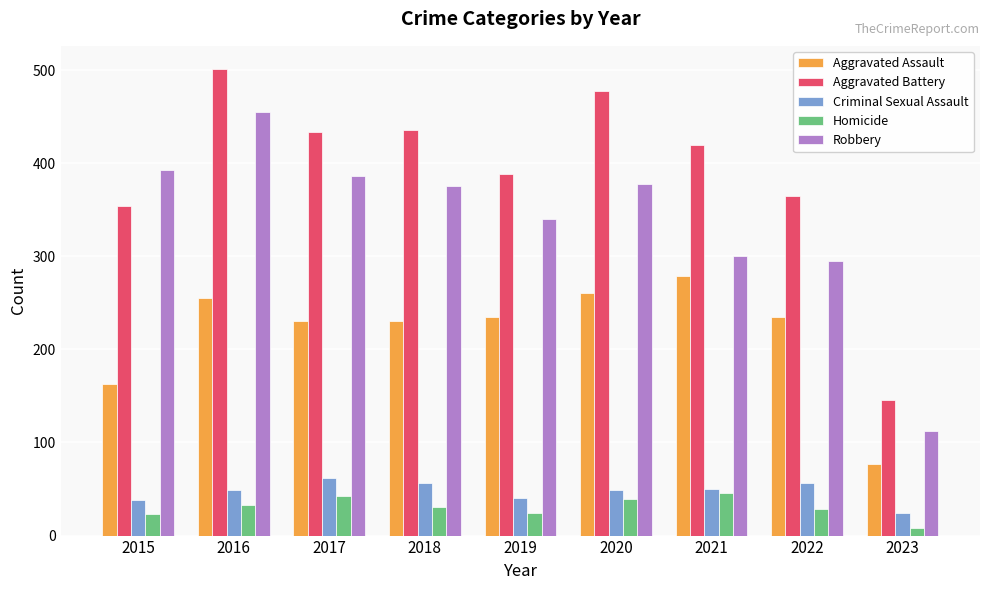

At which label does Homicide reach its minimum?

2023